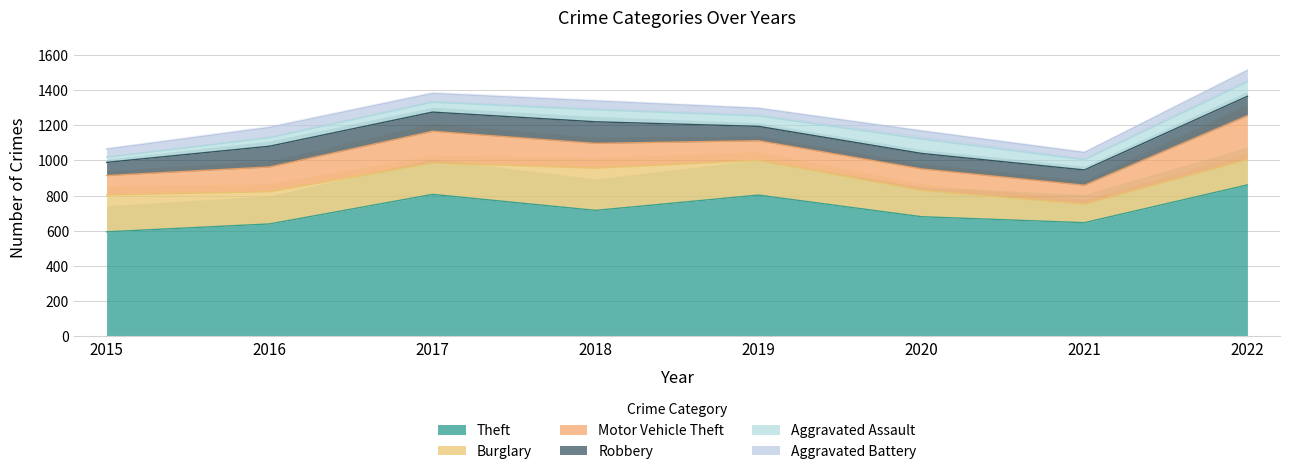

What is the difference between the second highest and minimum values in the Theft series?

213